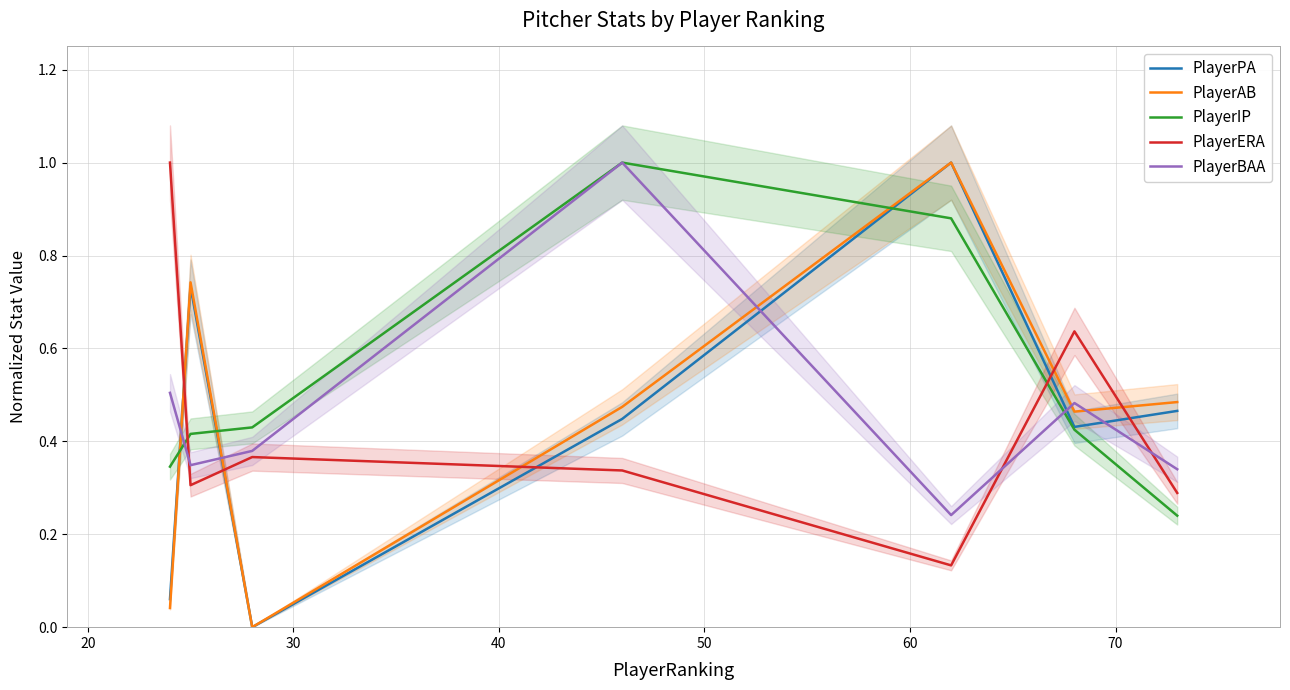

True or false: PlayerAB and PlayerIP cross at least once.

True